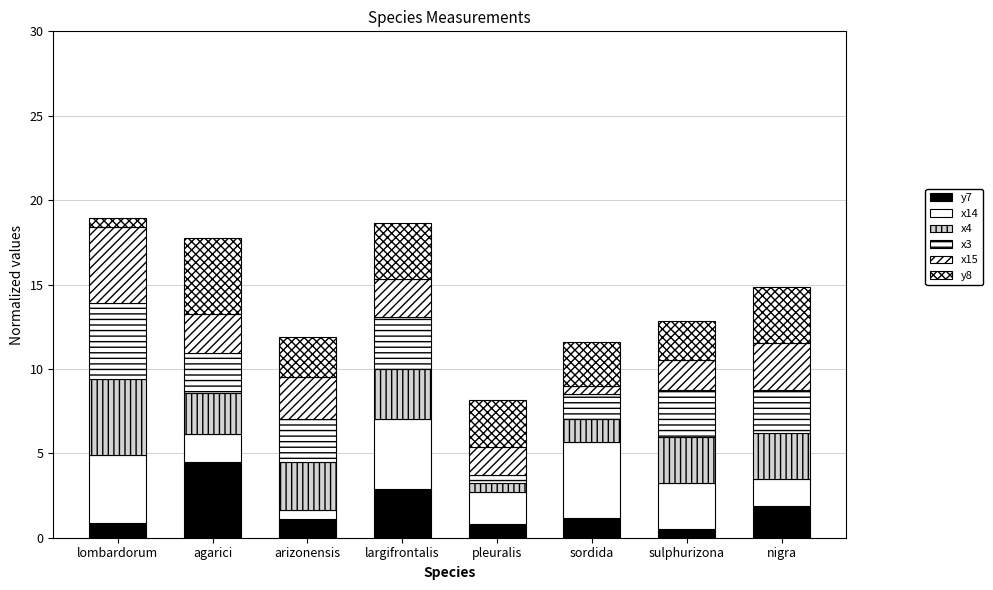

Are the bars horizontal?

No